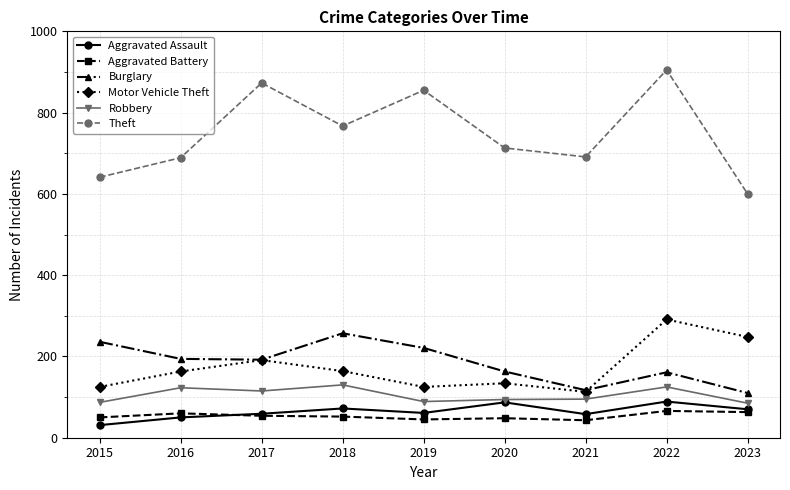

Which label corresponds to the largest value in the chart?

2022